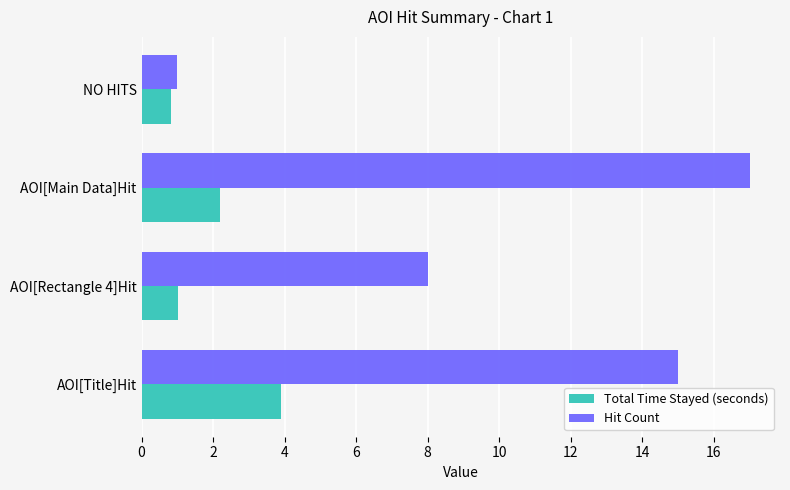

At which label is Total Time Stayed (seconds) closest to 2?

AOI[Main Data]Hit